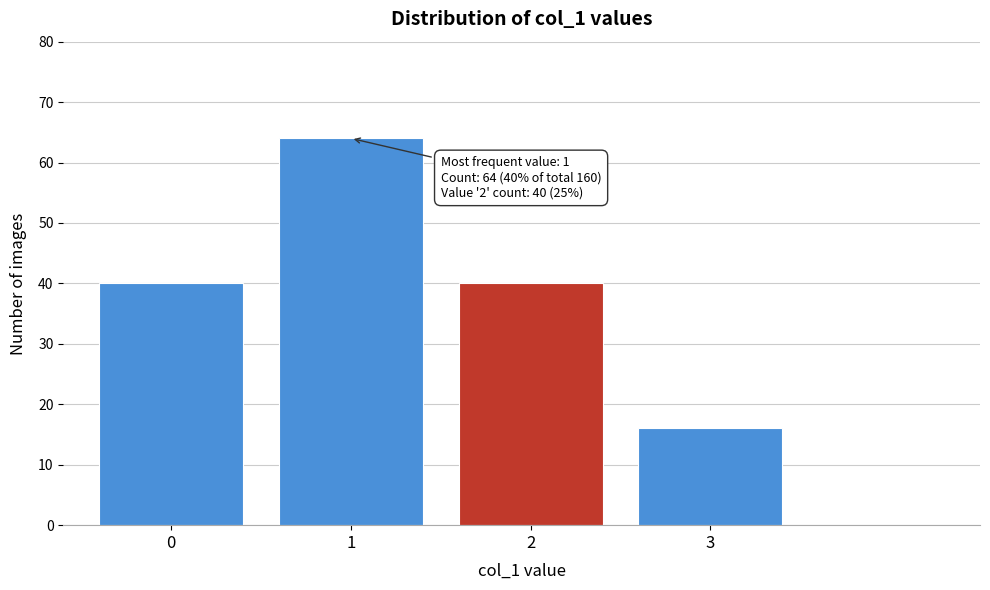

Reading left to right, list all the values displayed in this chart.

0=40	1=64	2=40	3=16